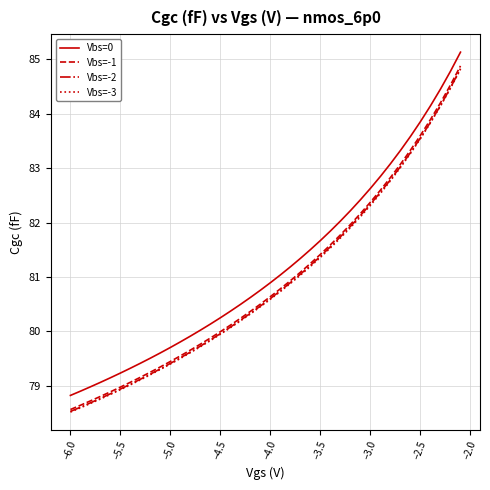

Which series has the widest spread of values?

Vbs=-1